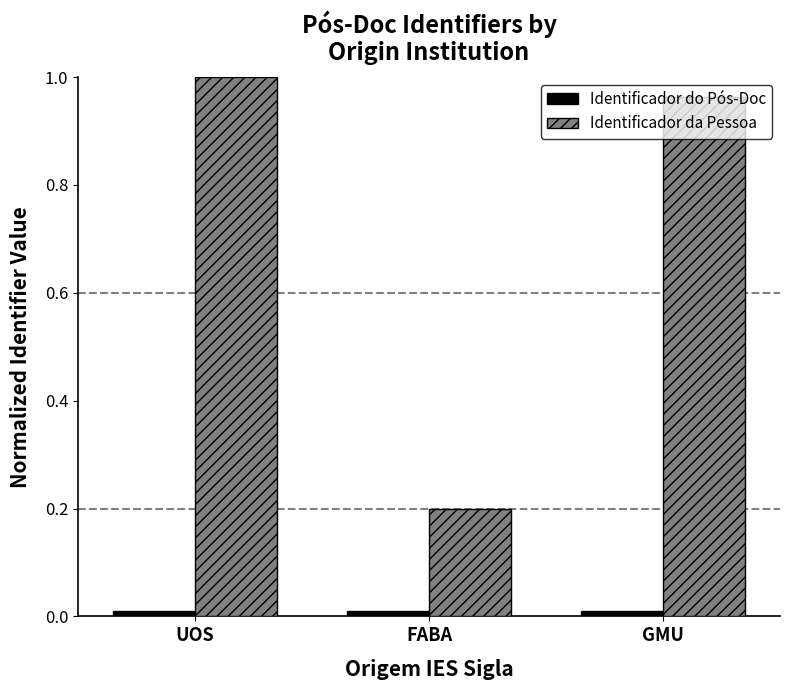

Which series has the largest range (max minus min)?

Identificador da Pessoa